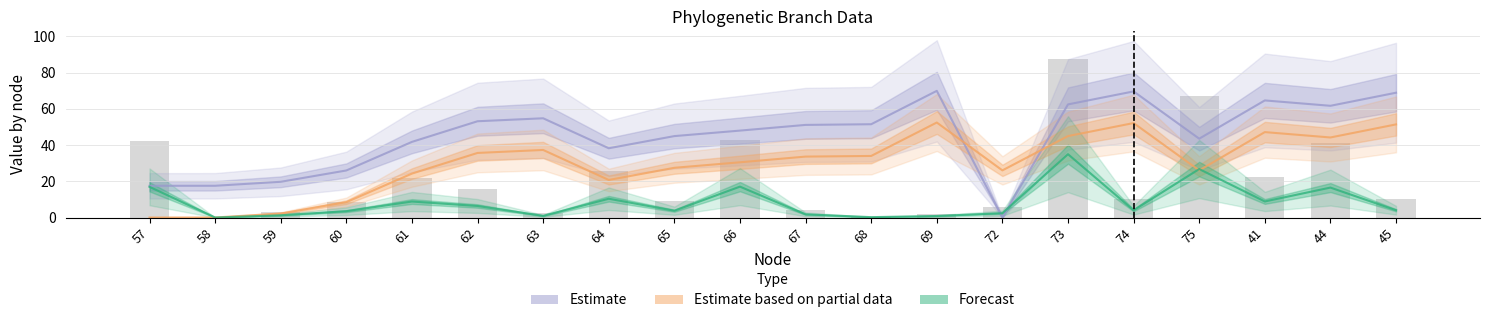

Is it true that Forecast equals 2.4 at 72?

True